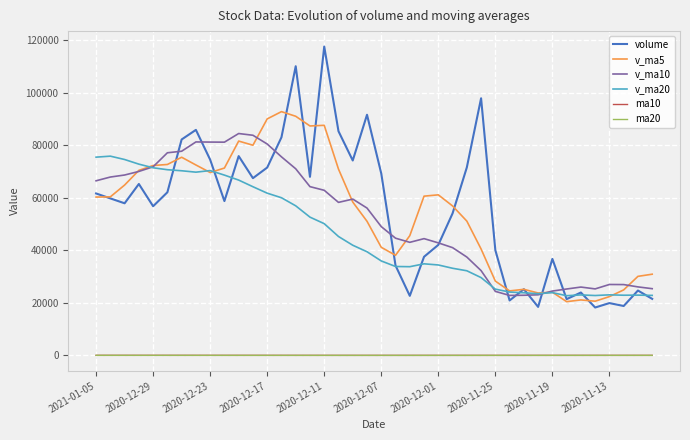

True or false: v_ma5 and ma10 cross at least once.

False